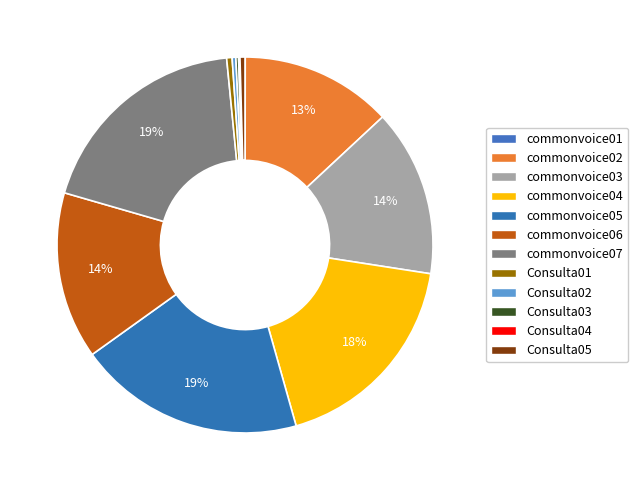

Does any single category account for the majority?

No